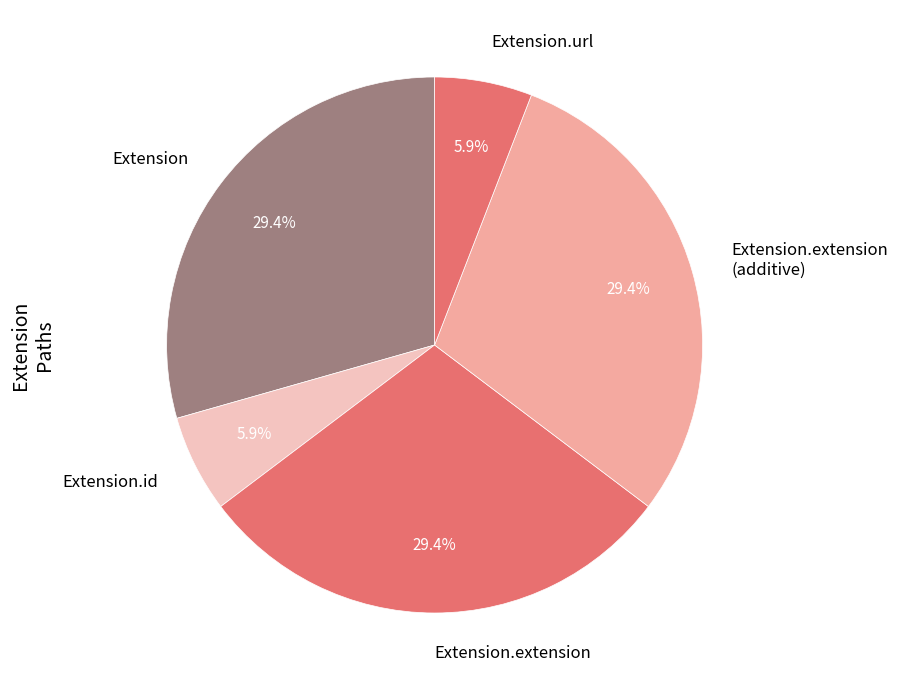

How many slices are in this pie chart?

5